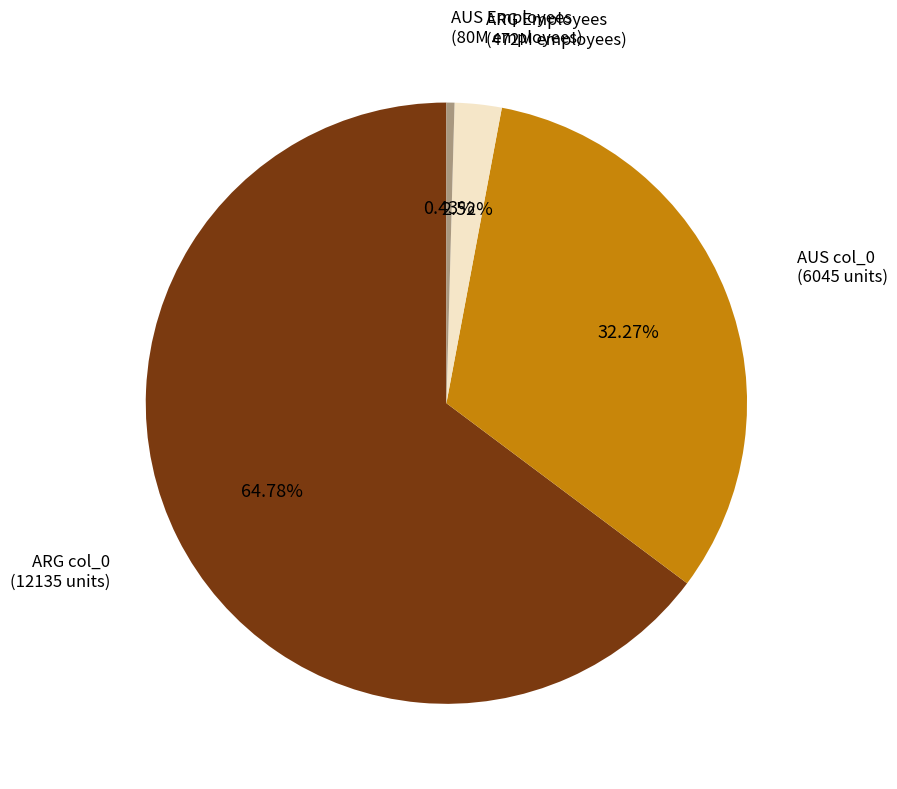

Between ARG Employees and AUS Employees, which is larger?

ARG Employees